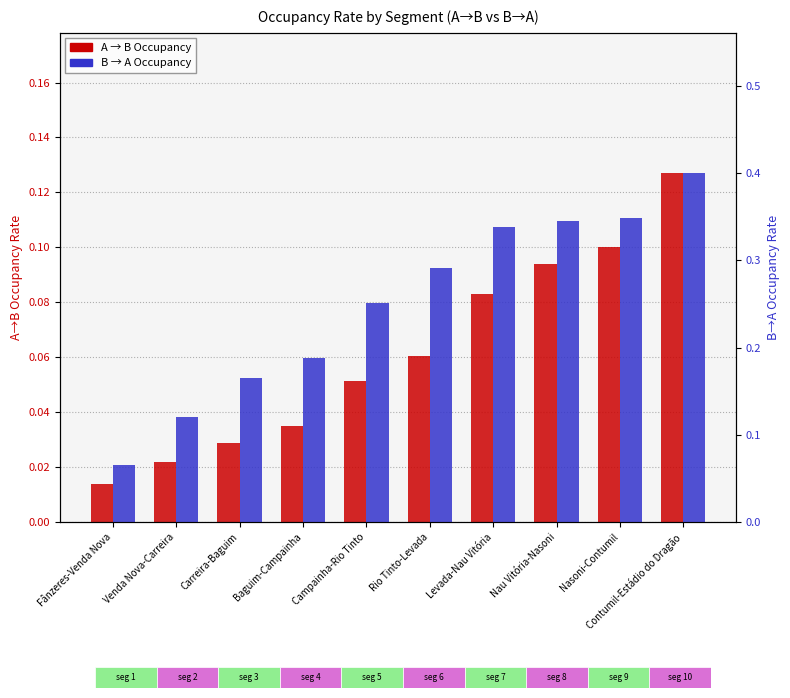

Which category has the highest value across all series?

Contumil-Estádio do Dragão